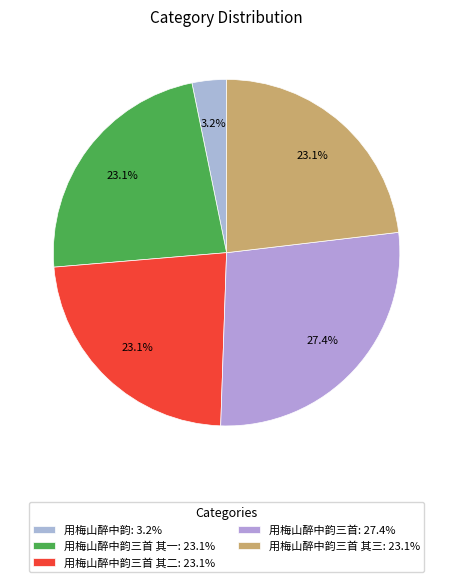

Rank the categories by value from lowest to highest.

用梅山醉中韵, 用梅山醉中韵三首 其三, 用梅山醉中韵三首 其二, 用梅山醉中韵三首 其一, 用梅山醉中韵三首